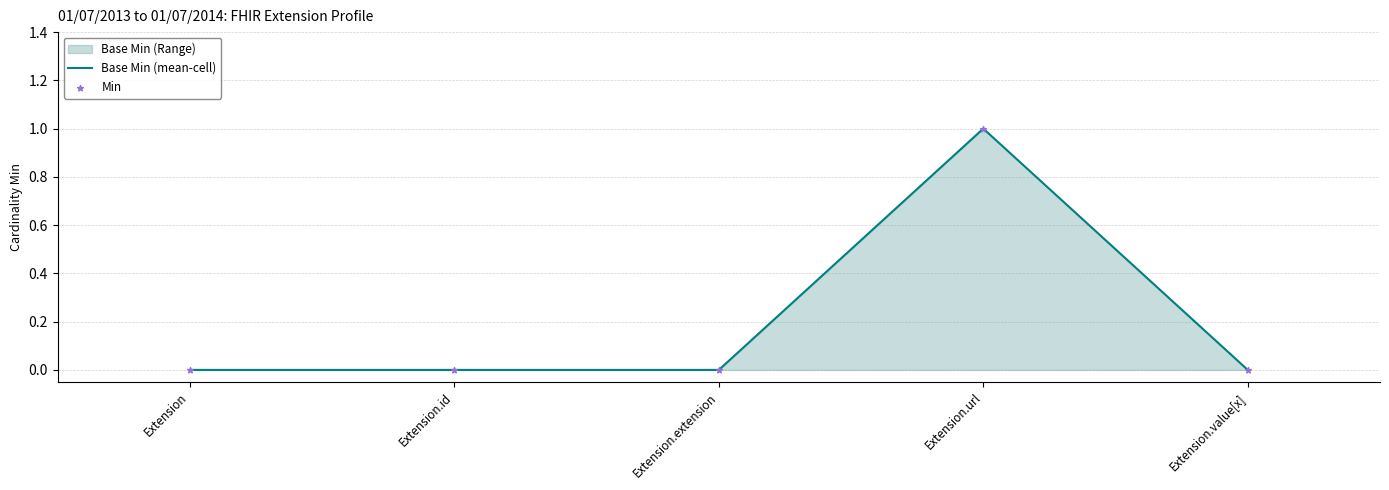

Is the value of Min at Extension.extension greater than the value of Base Min (mean-cell) at Extension.value[x]?

No